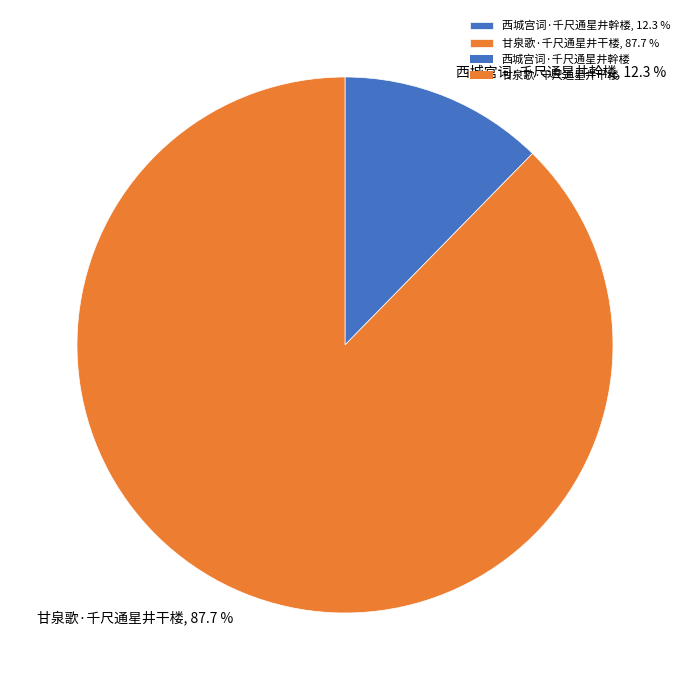

Which slice represents more than half of the pie?

甘泉歌·千尺通星井干楼